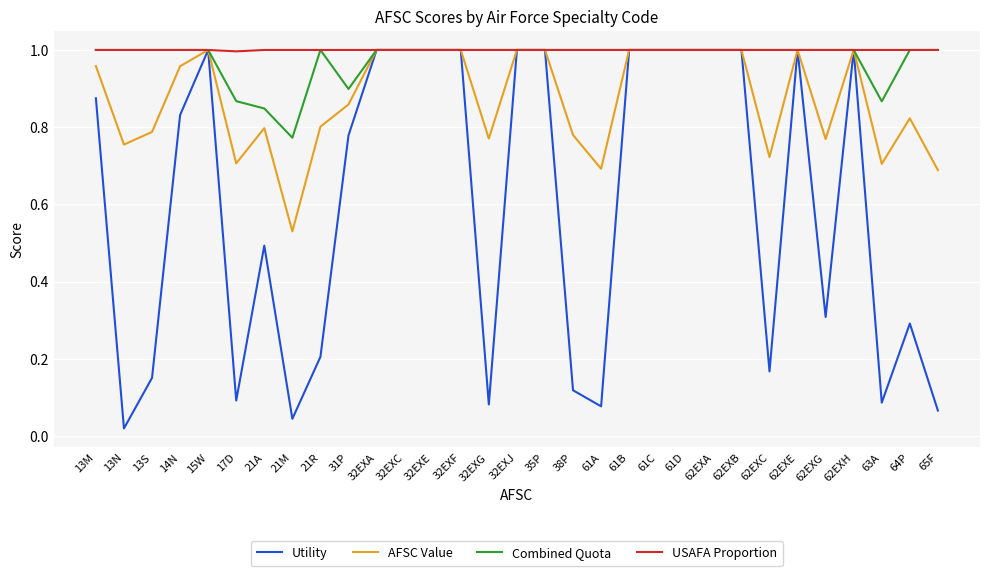

Which series has the largest range (max minus min)?

Utility